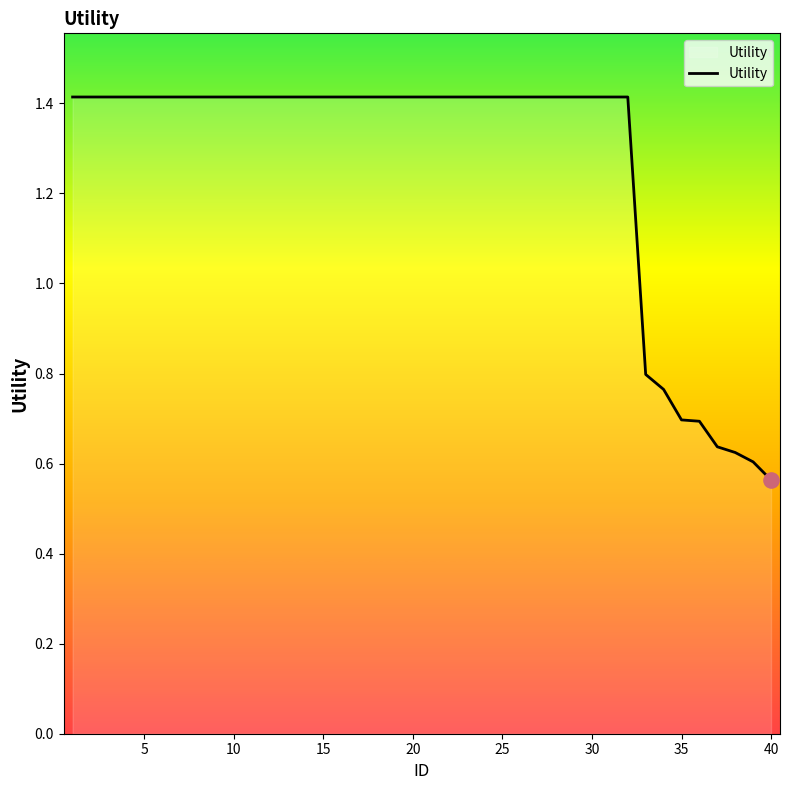

What is the maximum value shown in the chart?

1.4